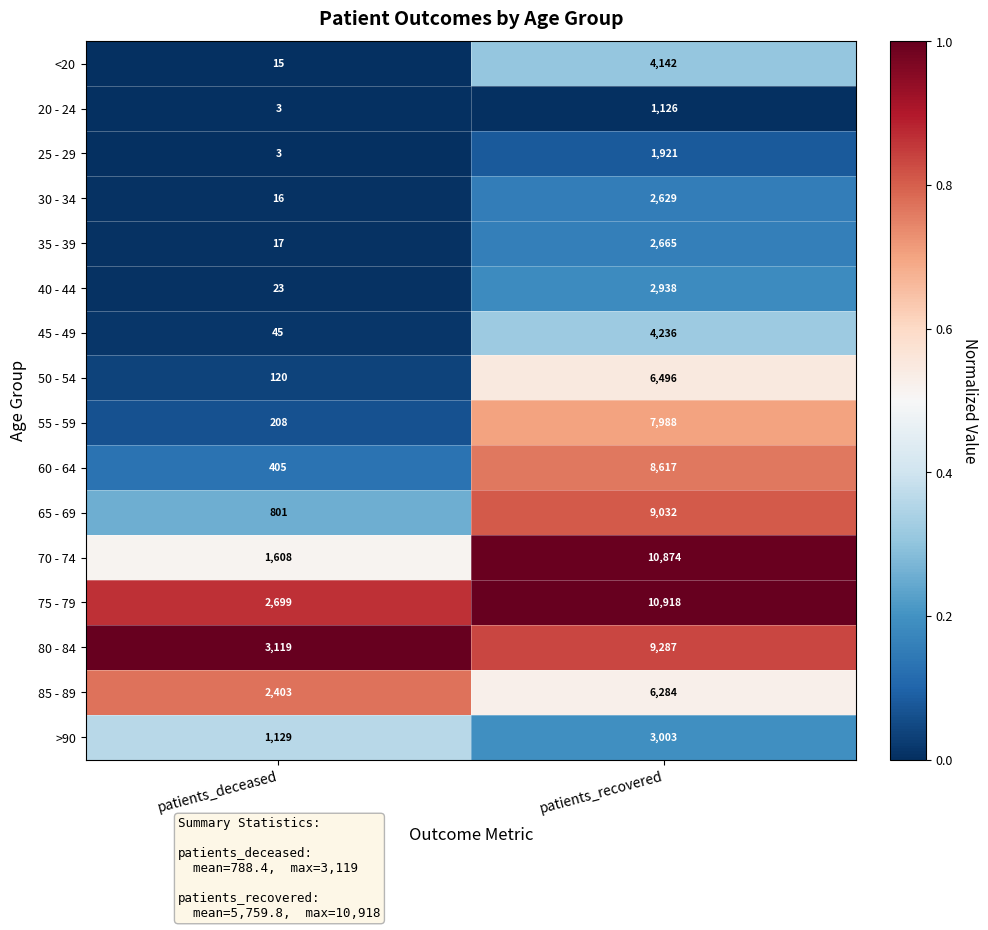

How many distinct data groups are displayed?

16